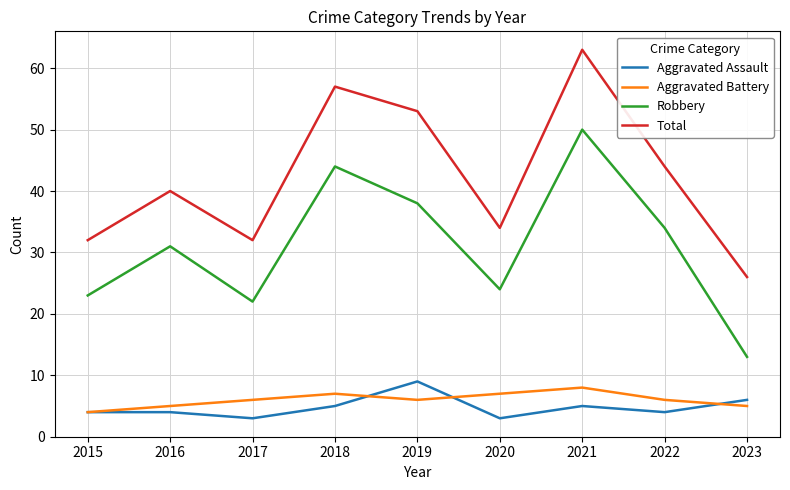

True or false: Aggravated Battery has more than 2 points higher than both neighbors.

False